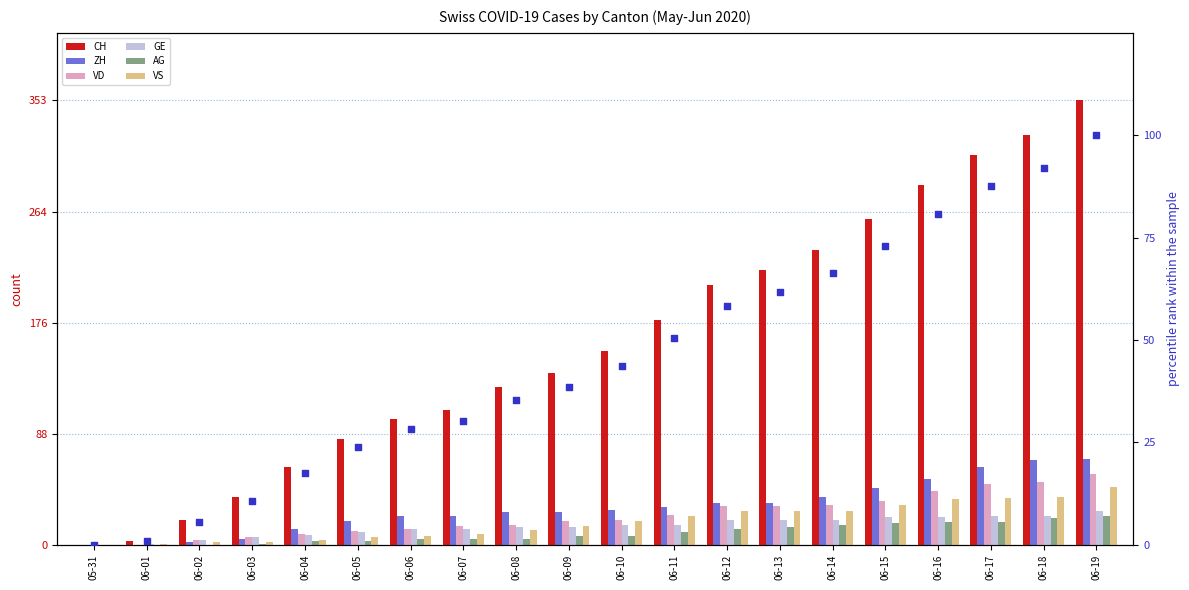

What are all the series names shown in the legend?

CH, ZH, VD, GE, AG, VS